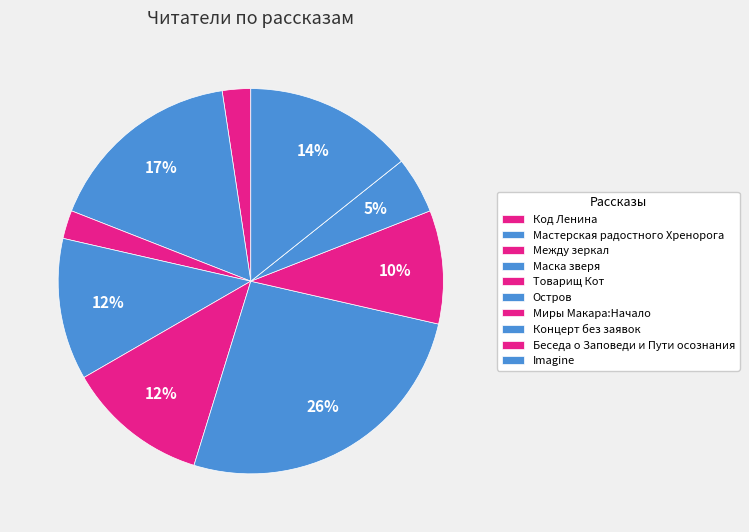

Does any single category account for the majority?

No